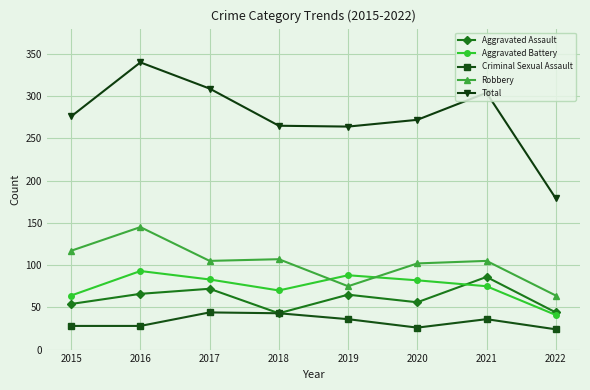

What is the difference between the highest and lowest values at 2018?

222